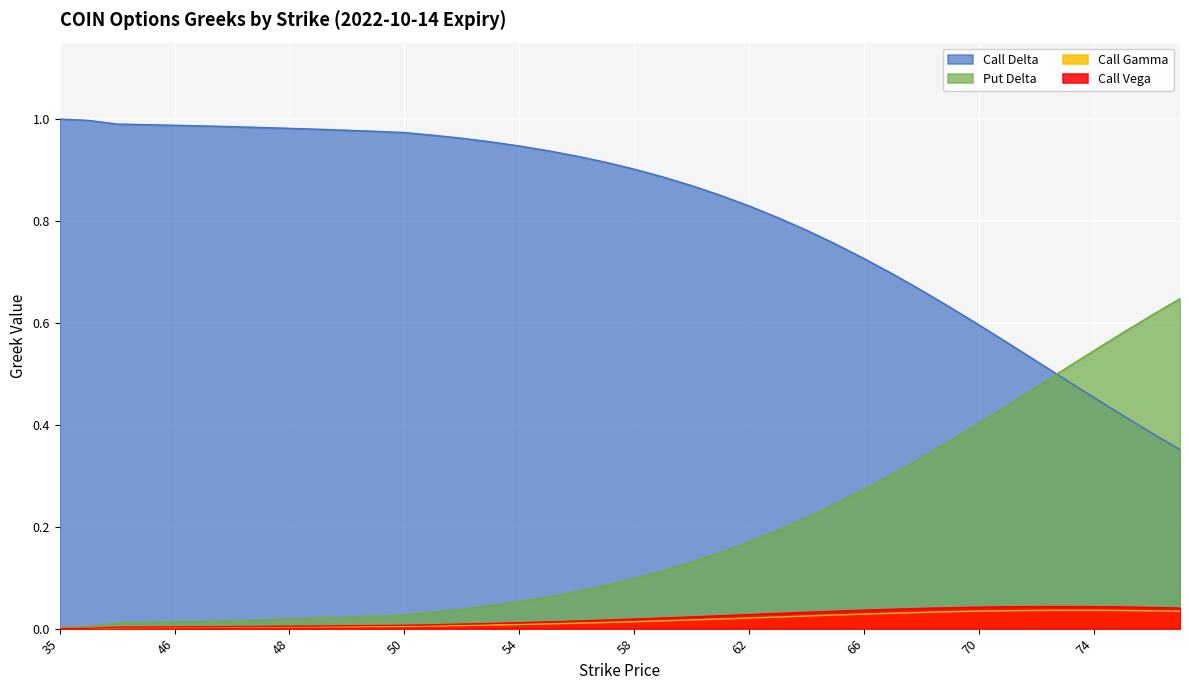

What is the difference between the Put Delta values at 60 and 56?

0.1